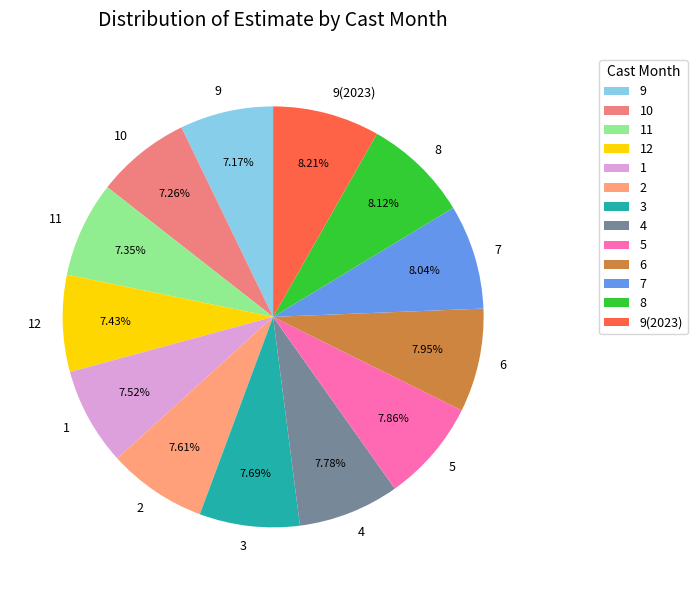

Does 11 represent more than half of the total?

No